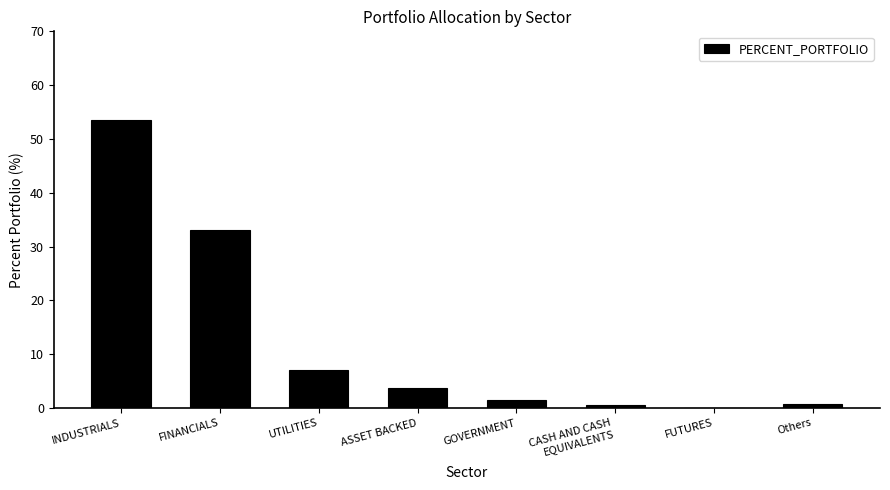

Is it true that the value at CASH AND CASH
EQUIVALENTS is 0.5?

True